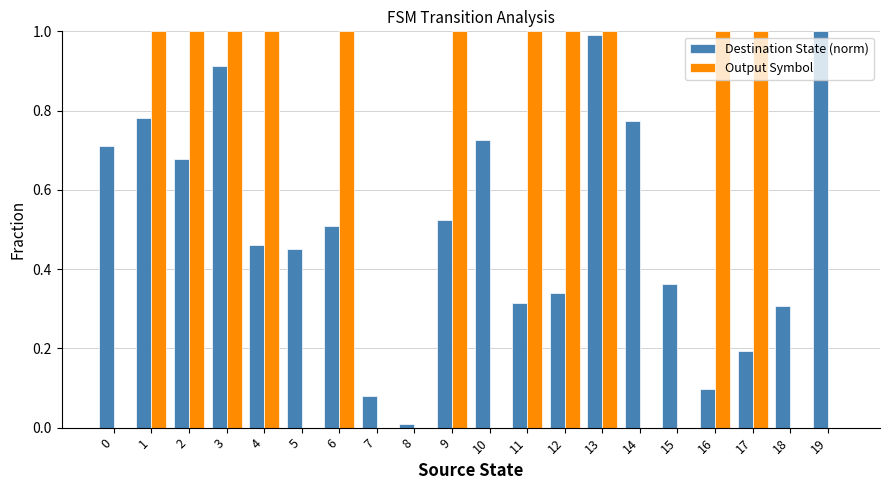

What is the highest value of the Output Symbol series?

1.0